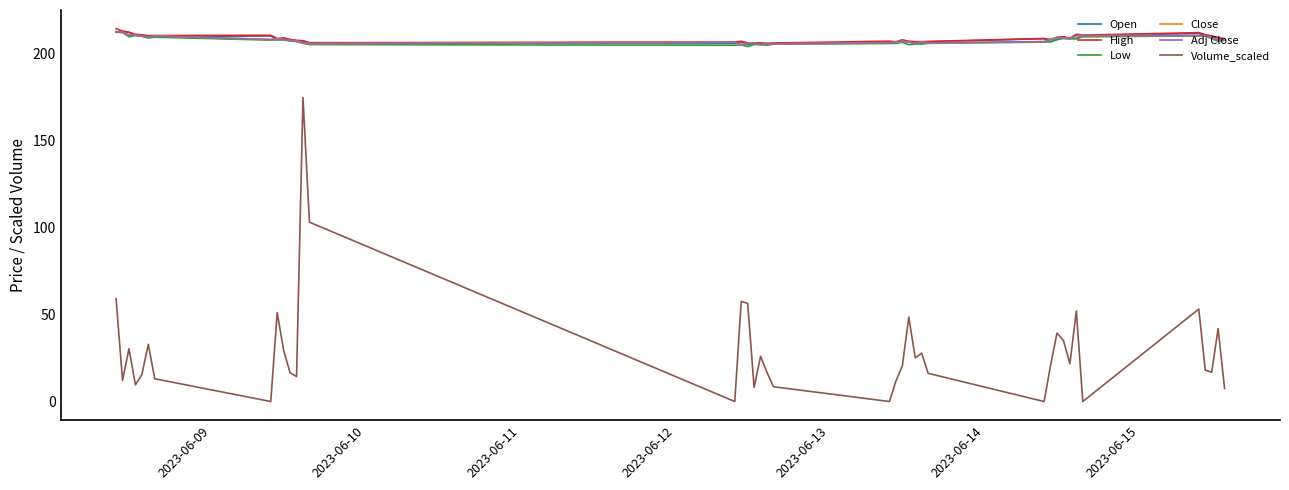

Does the chart display data point markers on the line(s)?

No